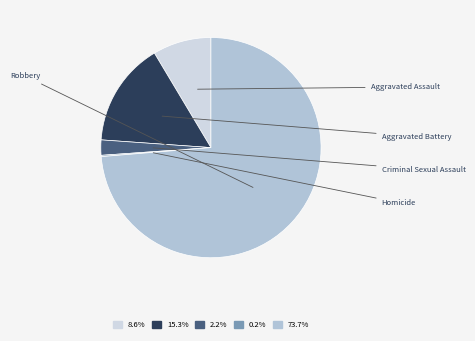

How many slices are in this pie chart?

5